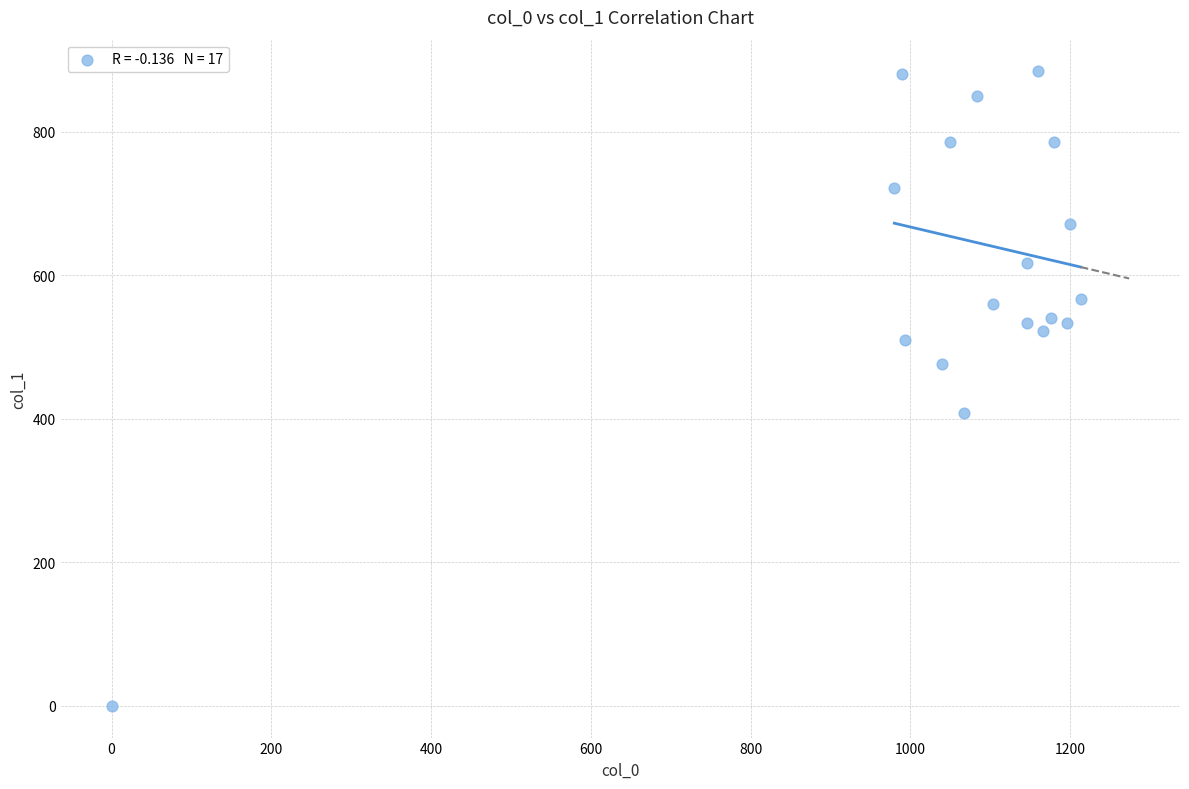

What is the range of X values (max minus min)?

1213.3